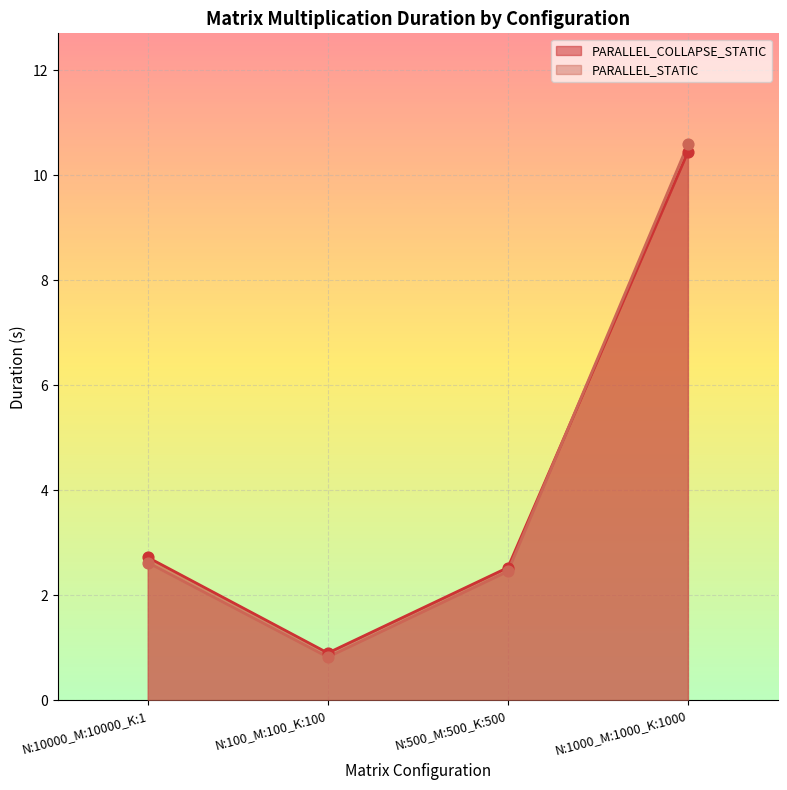

Which series contains the highest Y value?

PARALLEL_STATIC